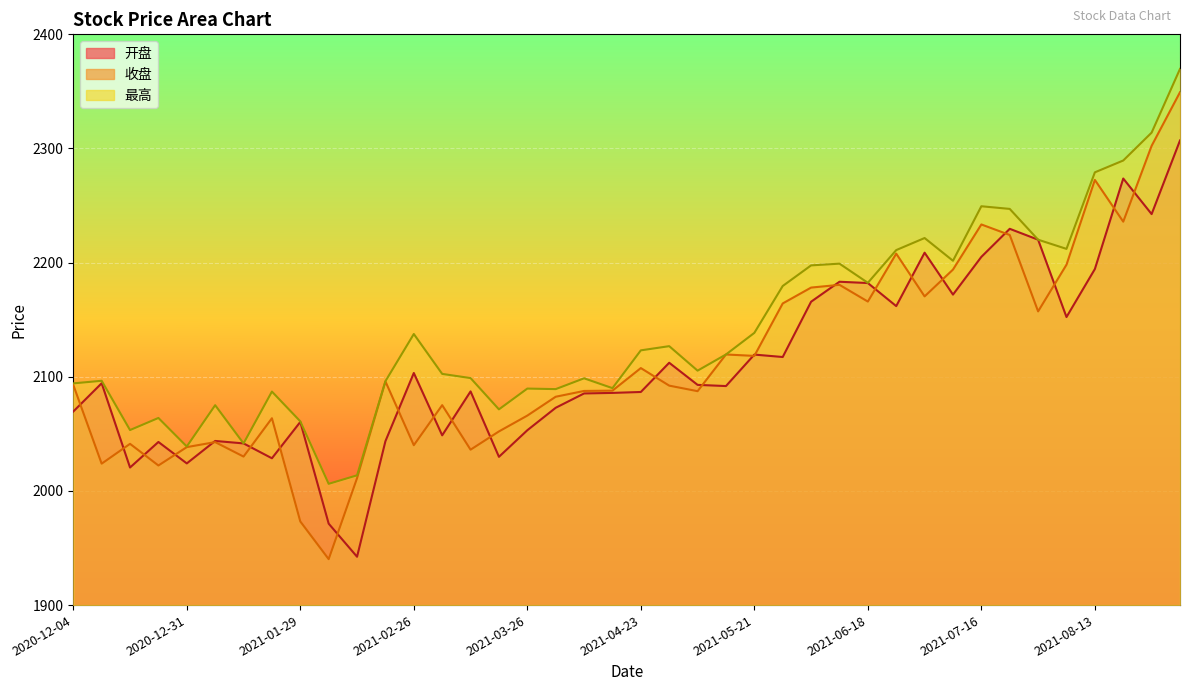

List the series in order of their peak value, highest first.

最高, 收盘, 开盘